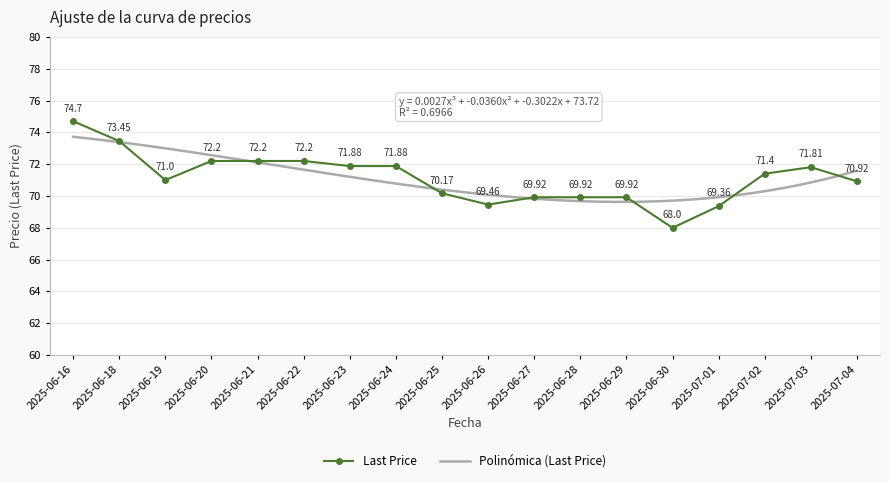

Which label corresponds to the smallest value in the chart?

2025-06-30